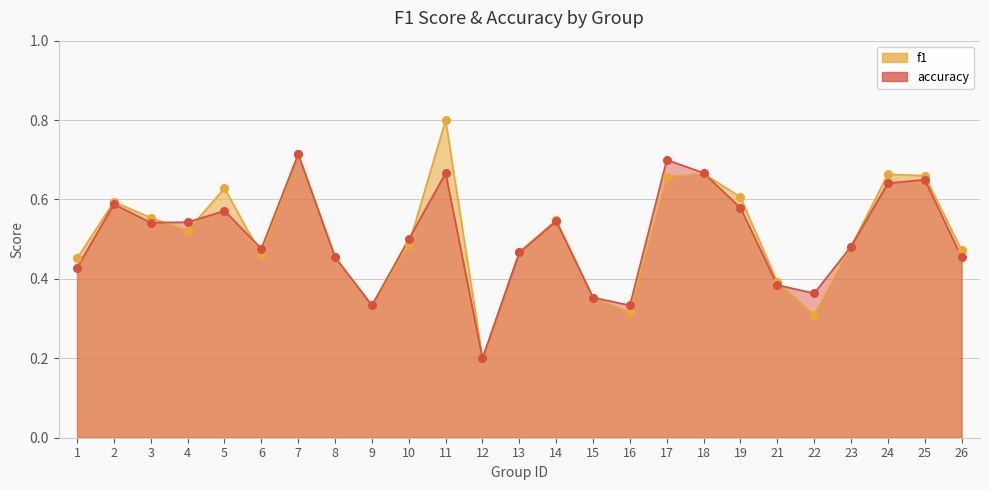

Which series contains the highest Y value?

f1